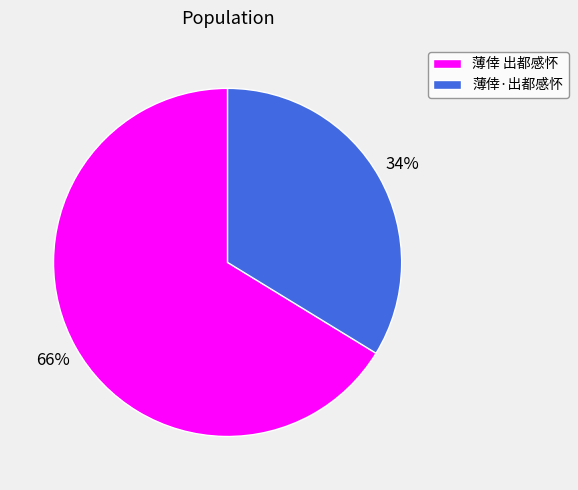

Between 薄倖 出都感怀 and 薄倖·出都感怀, which is larger?

薄倖 出都感怀